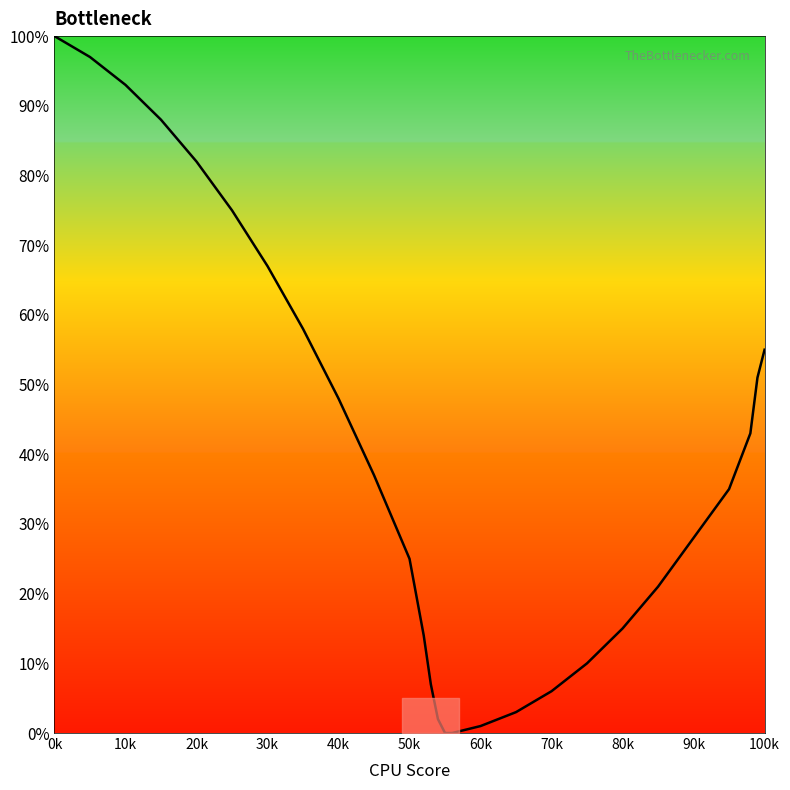

Does the chart display data point markers on the line(s)?

No